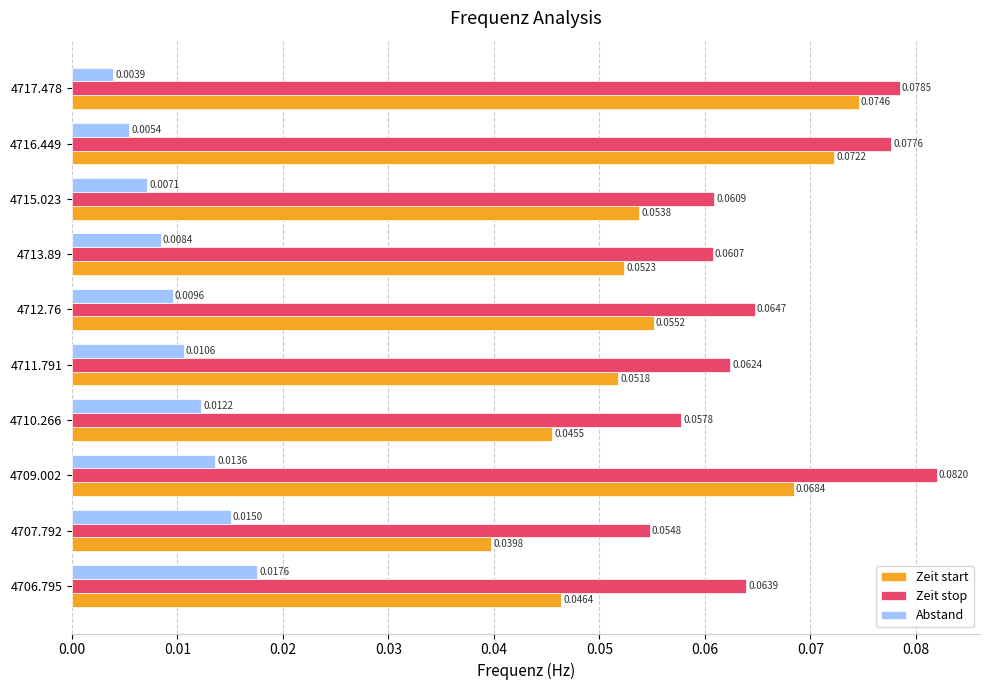

Rank the series by their average value, from highest to lowest.

Zeit stop, Zeit start, Abstand